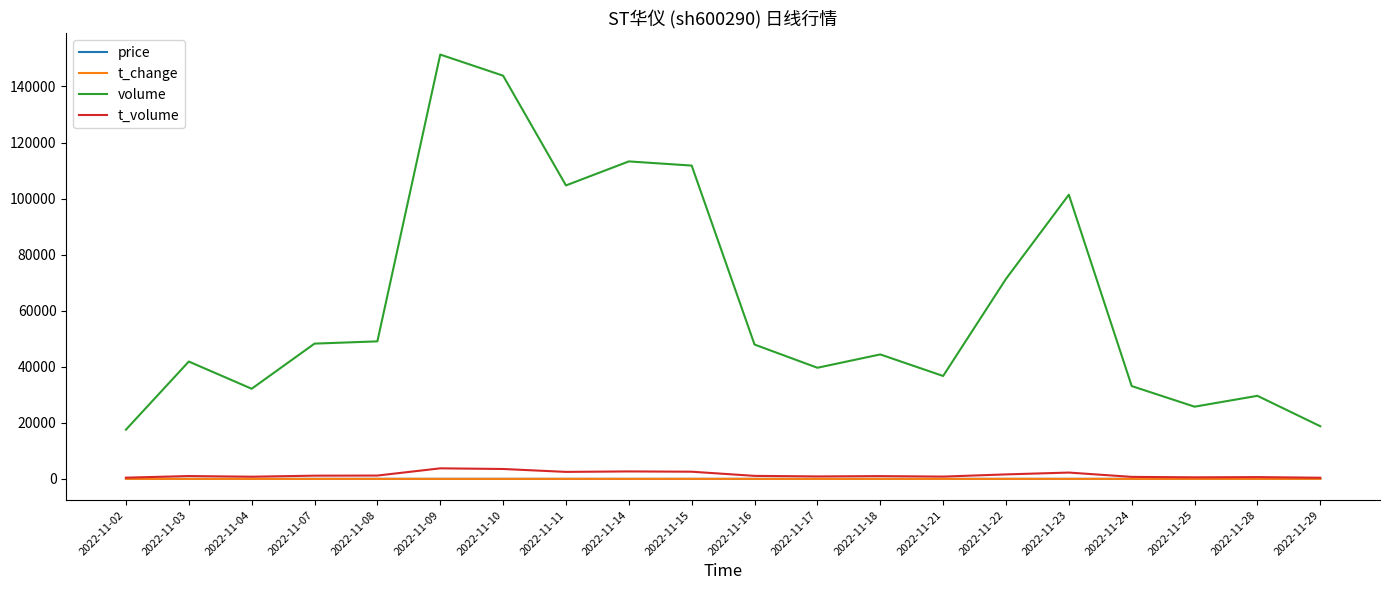

Which category has the highest value across all series?

2022-11-09